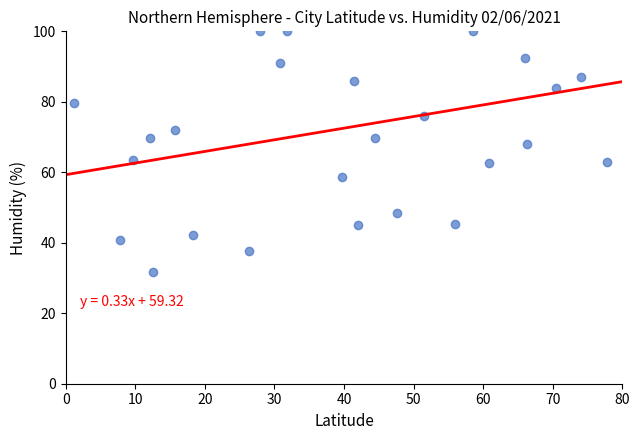

What is the range of X values (max minus min)?

76.5